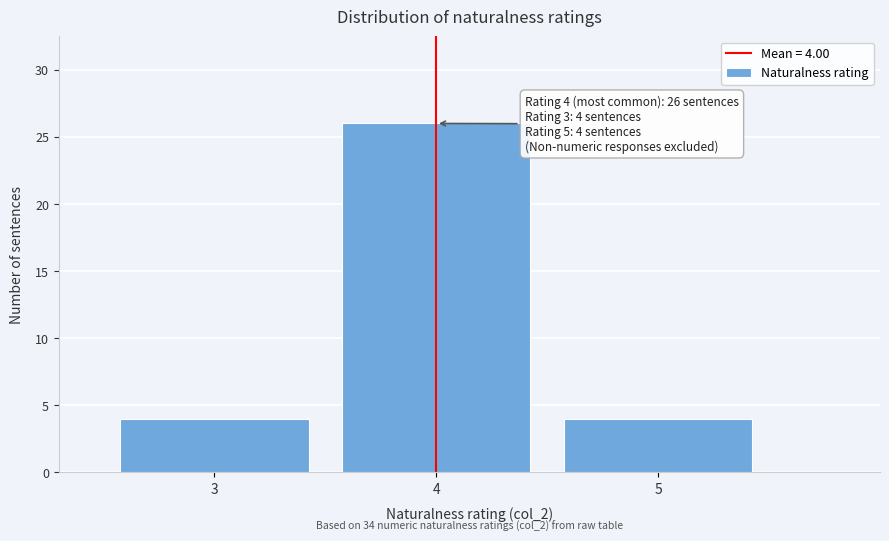

Which range on the x-axis has the tallest bar?

3.5 to 4.5